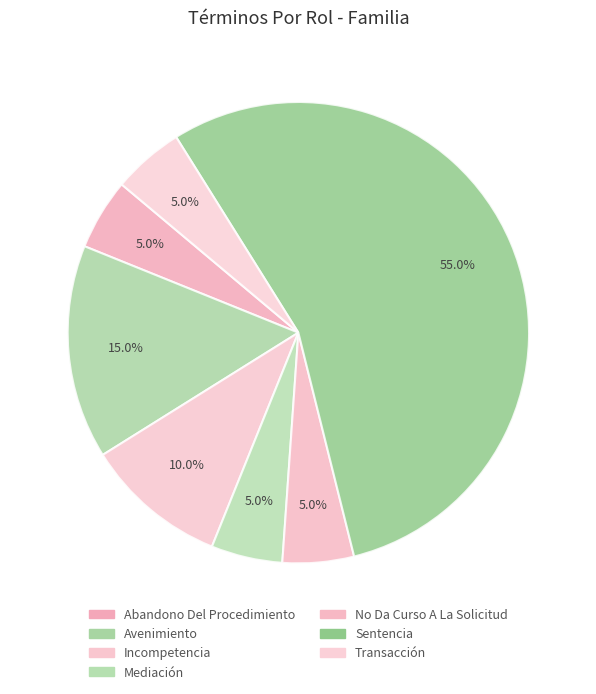

To the nearest percent, what percentage of the pie is Sentencia?

55%